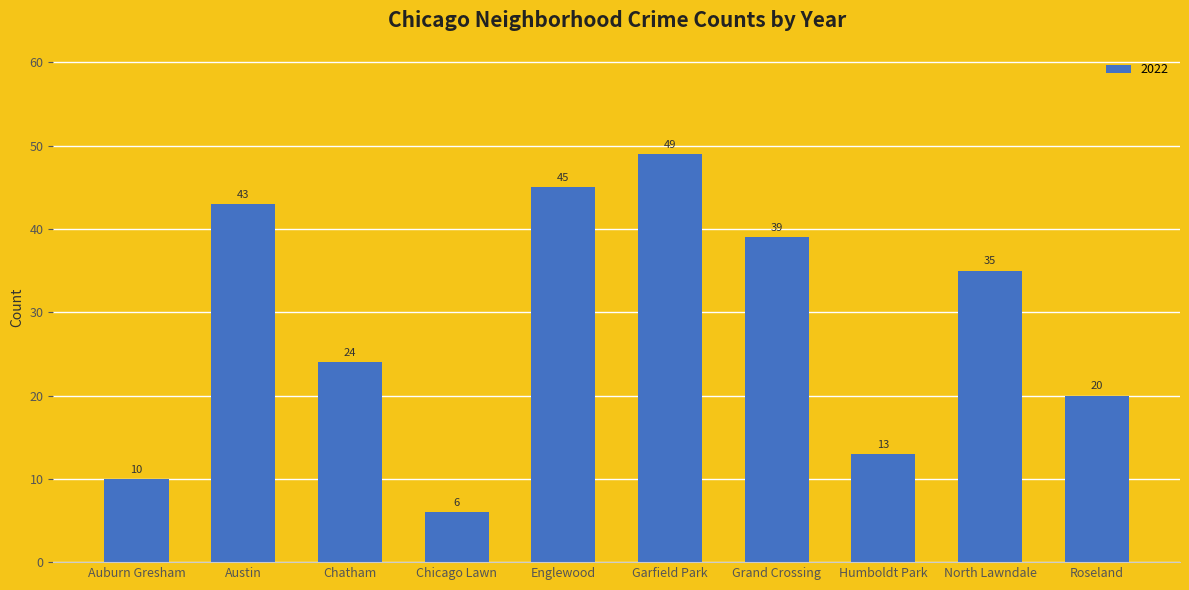

What is the label of the 1st bar from the right?

Roseland